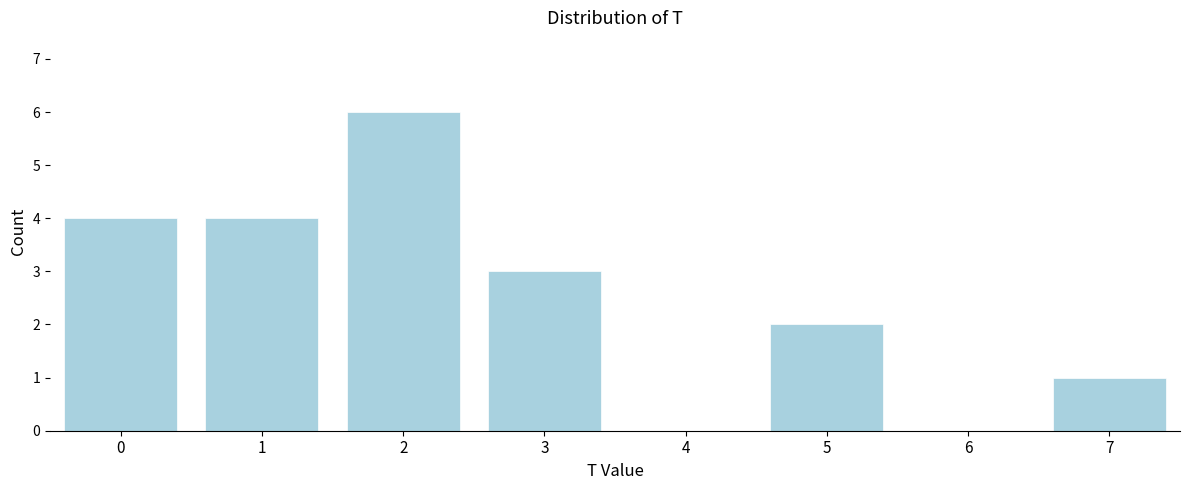

Reading left to right, list all the values displayed in this chart.

0=4	1=4	2=6	3=3	4=0	5=2	6=0	7=1